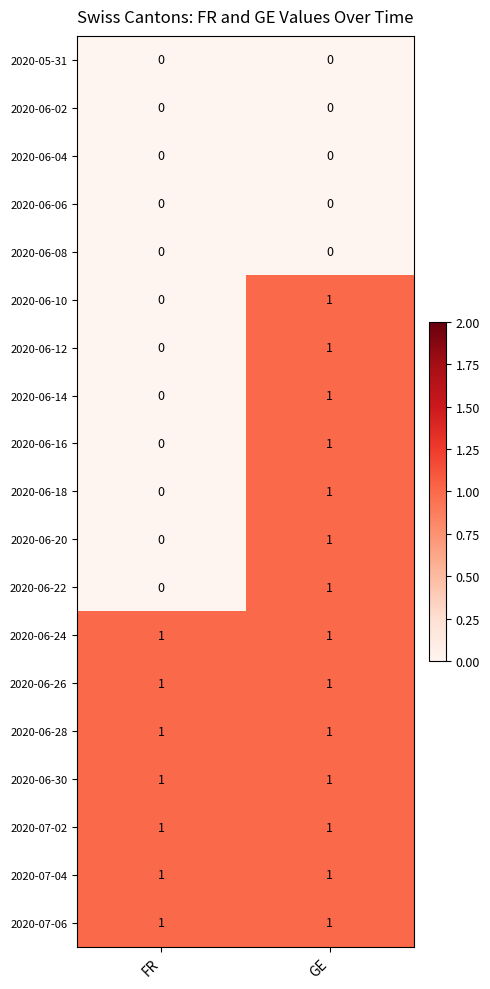

What is the spread (max minus min) of values at FR?

1